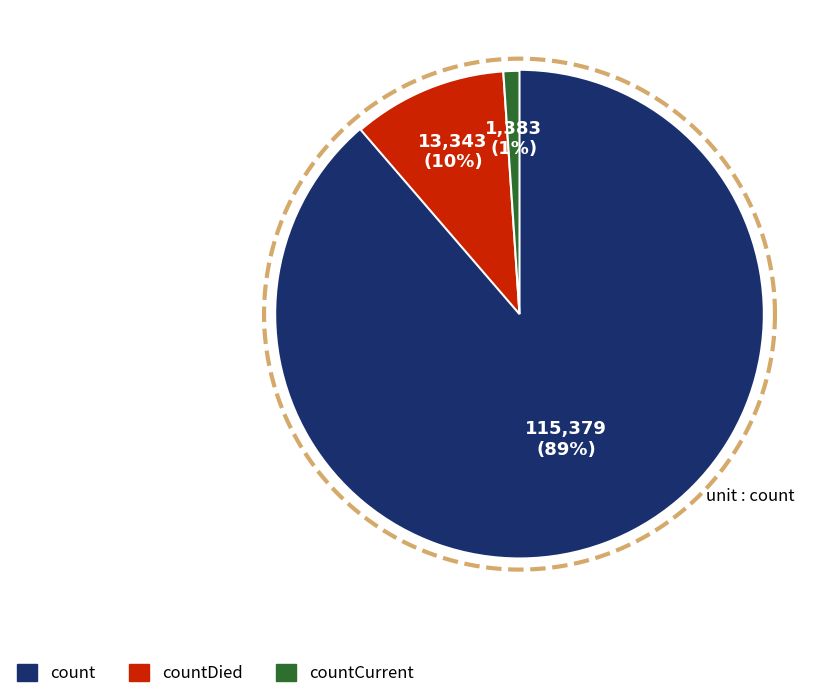

To the nearest percent, what is the difference between the largest and smallest slice percentages?

88%